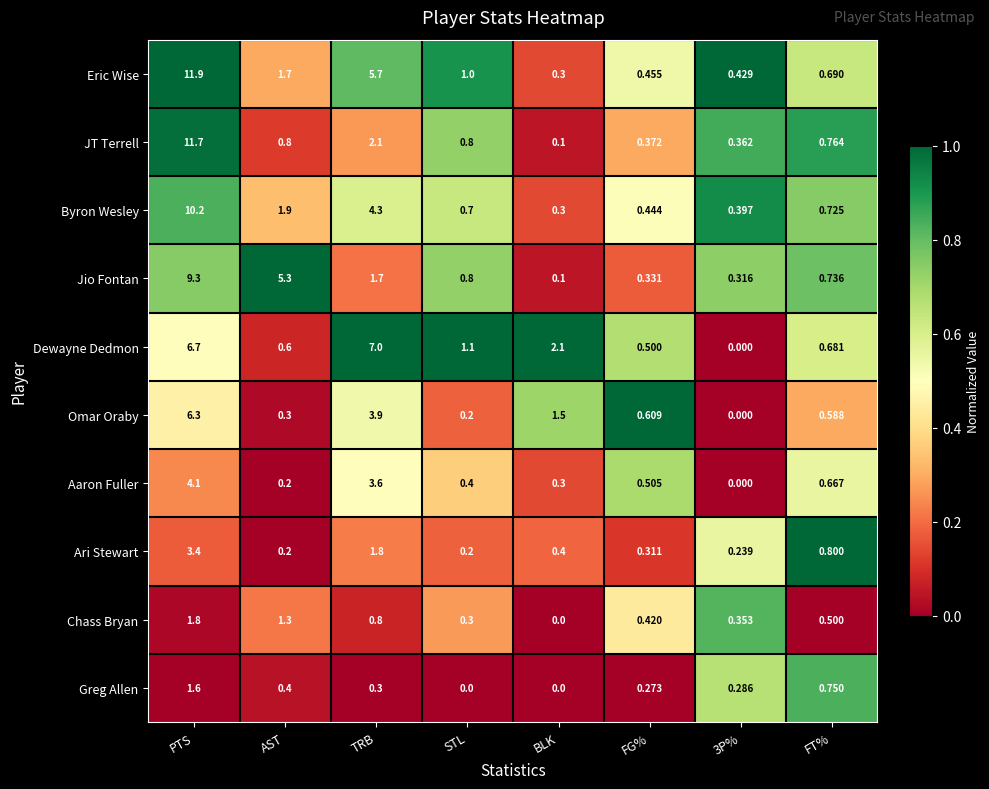

List the series in order of their peak value, highest first.

Eric Wise, JT Terrell, Byron Wesley, Jio Fontan, Dewayne Dedmon, Omar Oraby, Aaron Fuller, Ari Stewart, Chass Bryan, Greg Allen